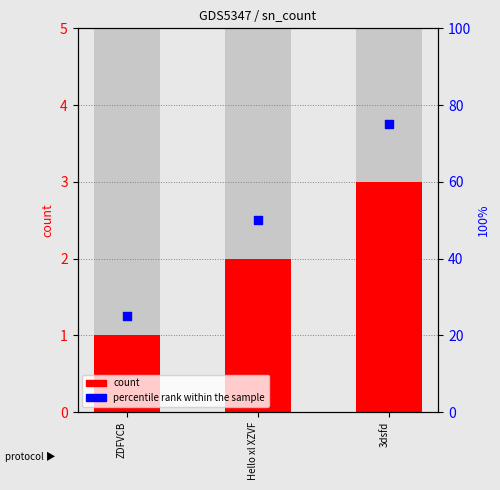

At which category is the sum across all series the highest?

3dsfd